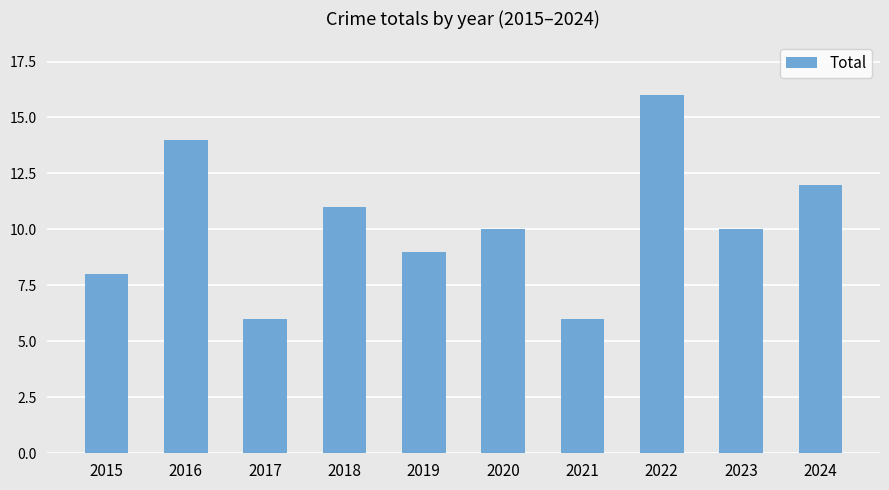

What value does the data have at 2024?

12